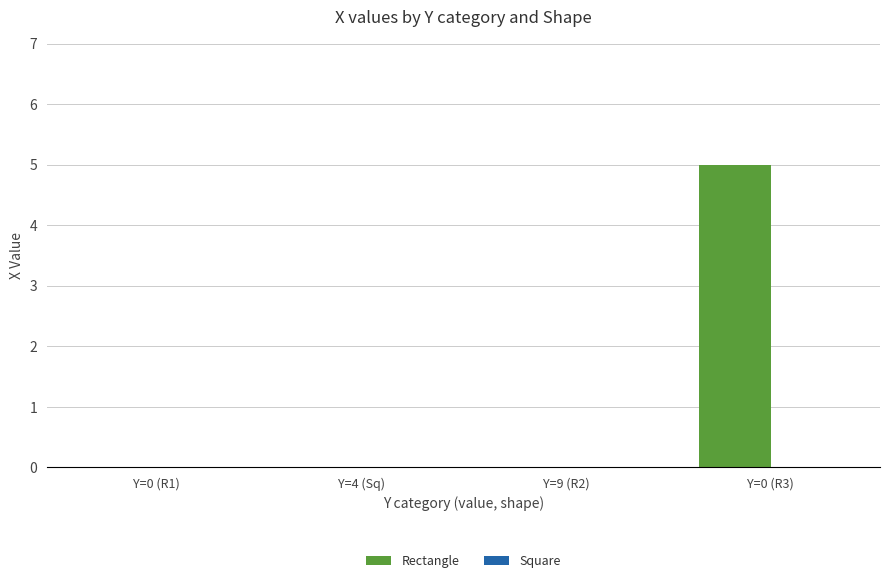

The chart shows a value of -2 at Y=0 (R1). True or false?

False